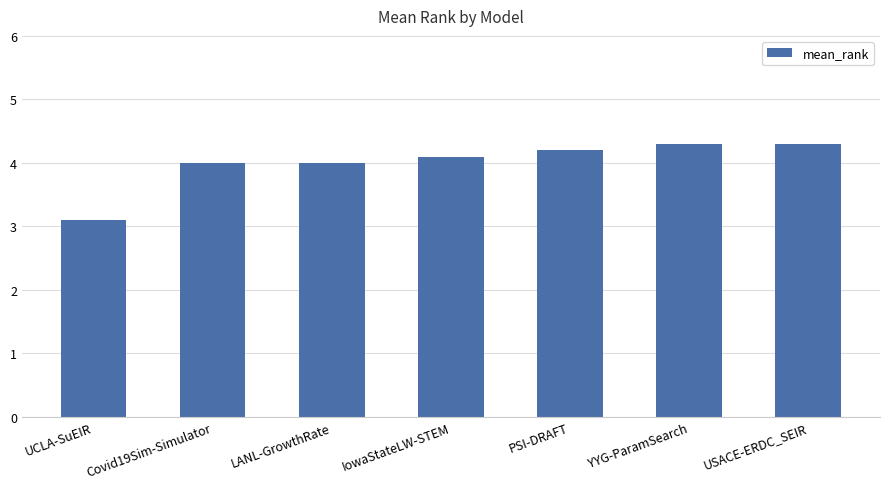

Reading left to right, list all the values displayed in this chart.

3.1	4.0	4.0	4.1	4.2	4.3	4.3